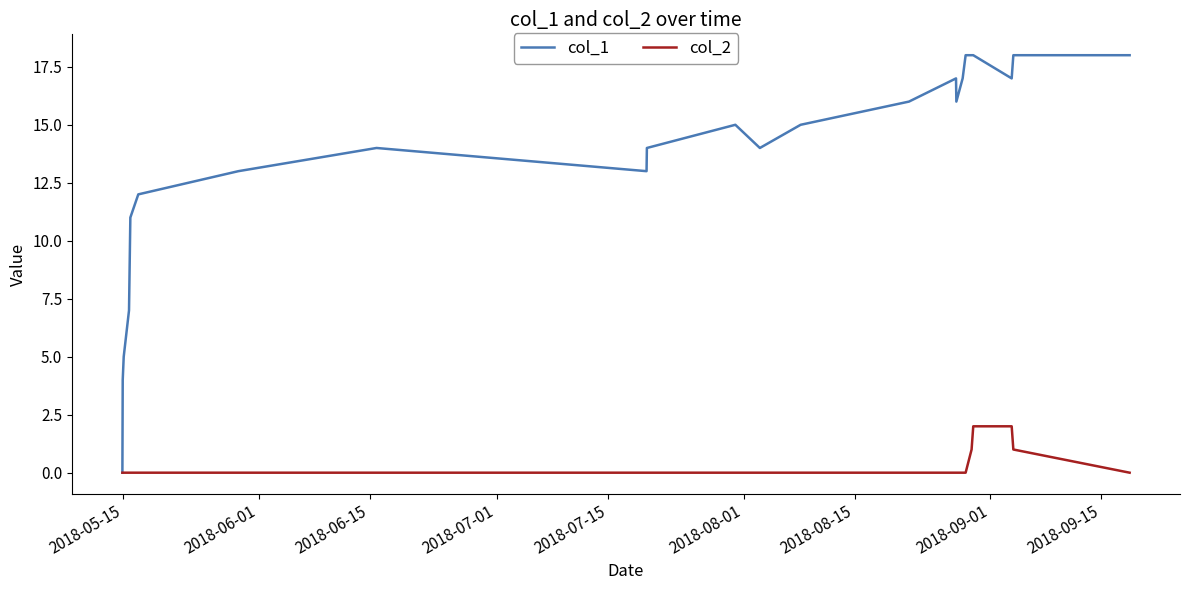

Count the number of categories in the chart.

25